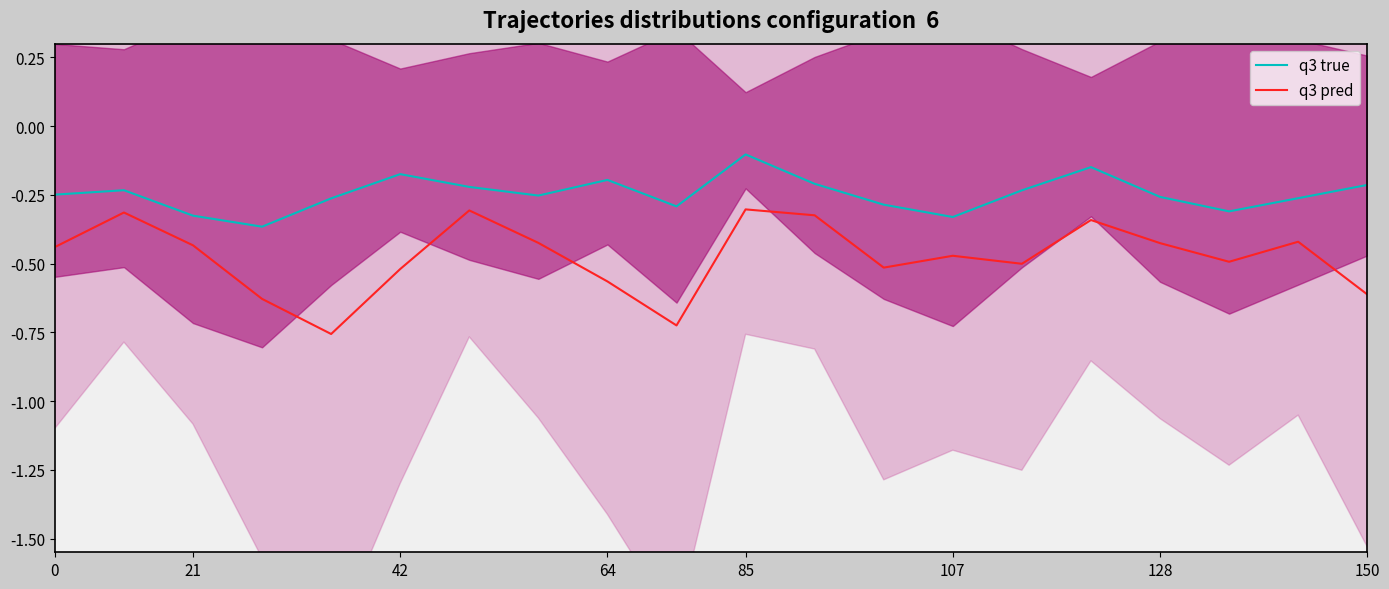

The q3 pred series shows -0.2 at 12. True or false?

False